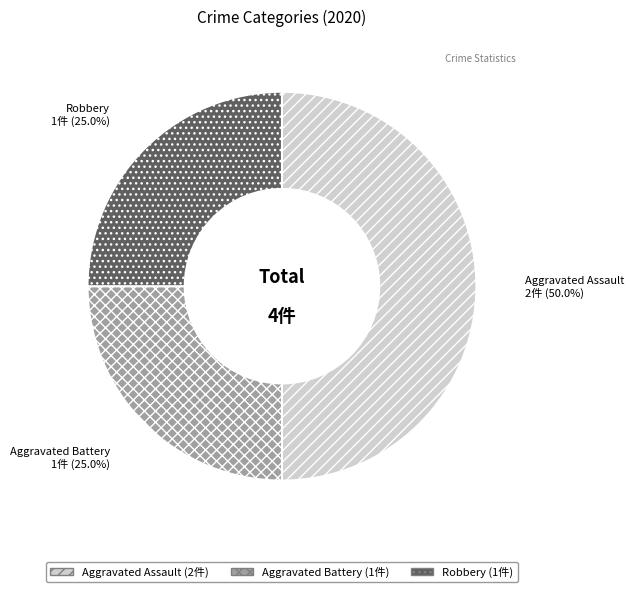

Does Aggravated Battery account for over 50% of the chart?

No